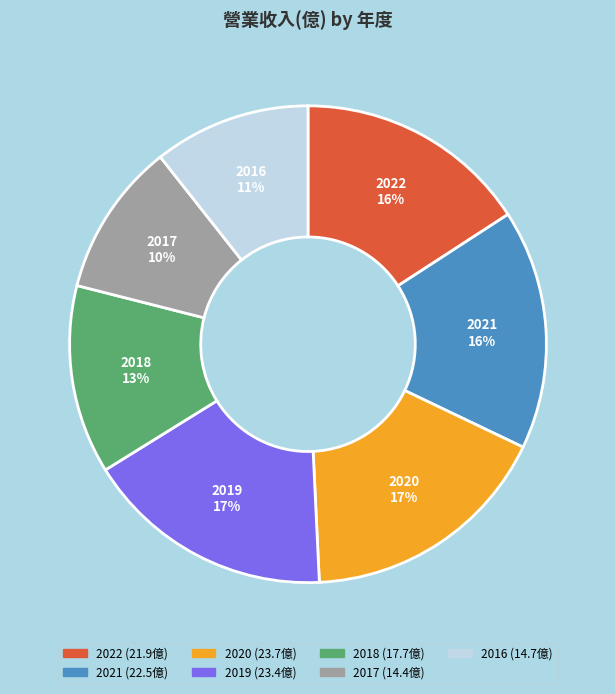

Count the number of slices in the pie.

7